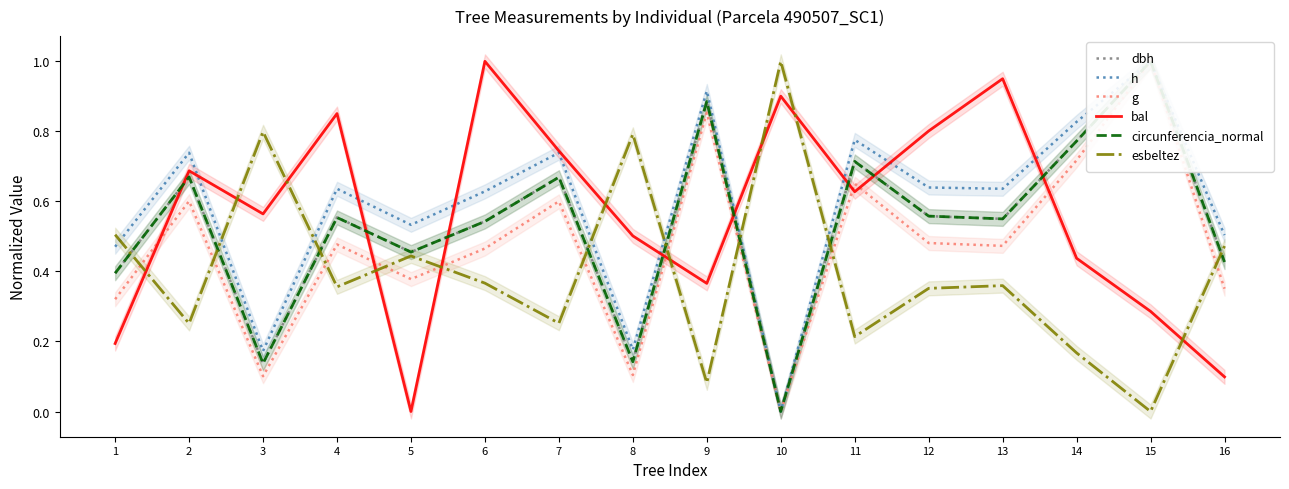

Is this an area chart (filled region under the line)?

No